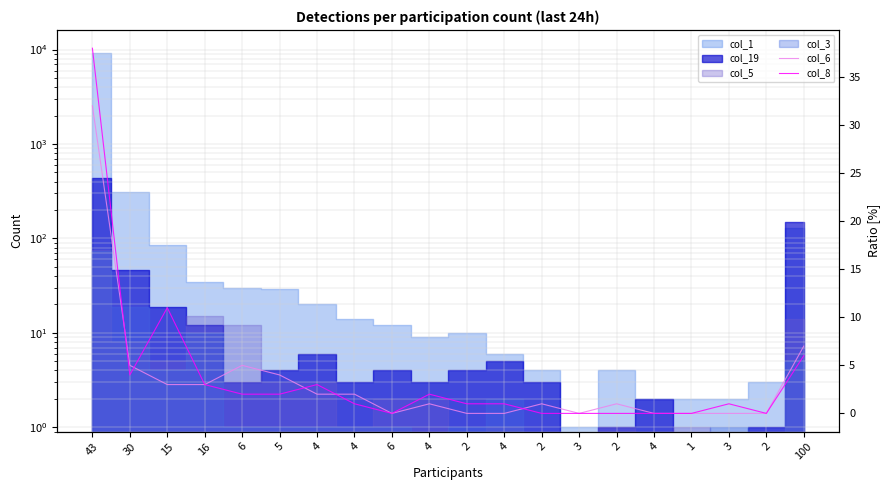

Between 5 and 2, which is larger?

5